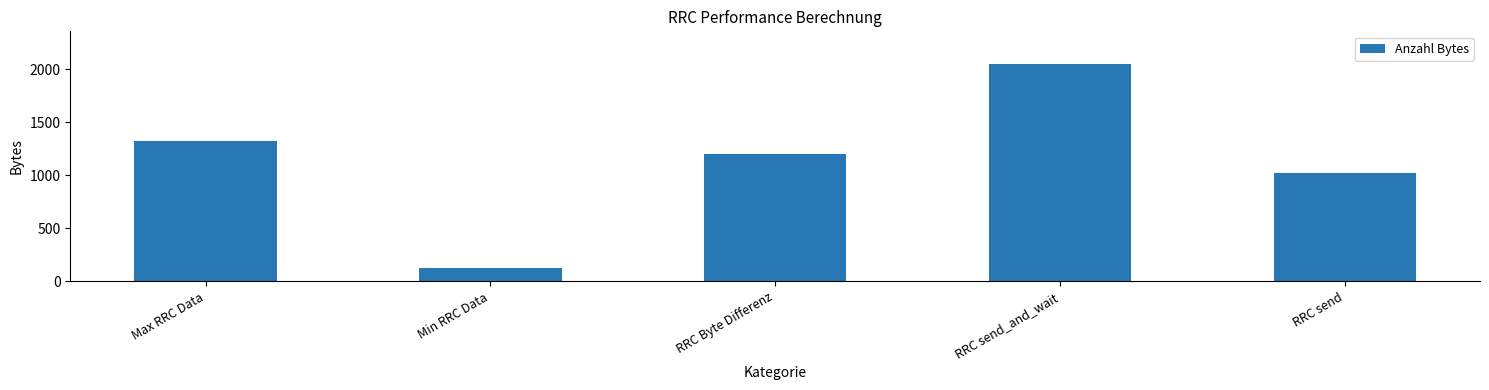

What is the change in value from Max RRC Data to RRC send?

-296